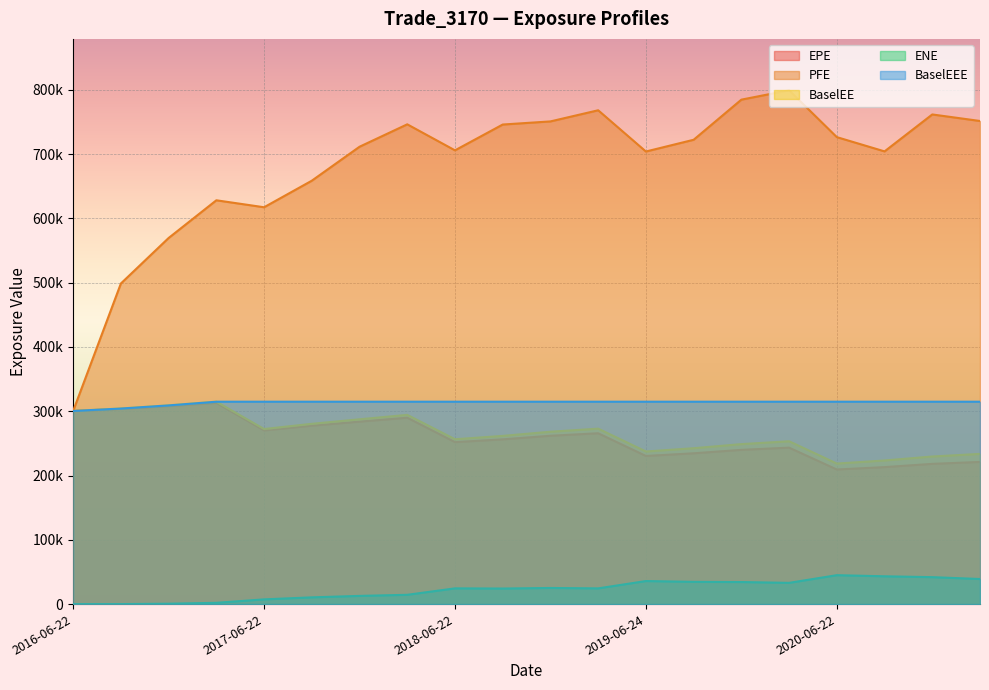

In EPE, how many points are lower than both neighbors (excluding endpoints)?

4